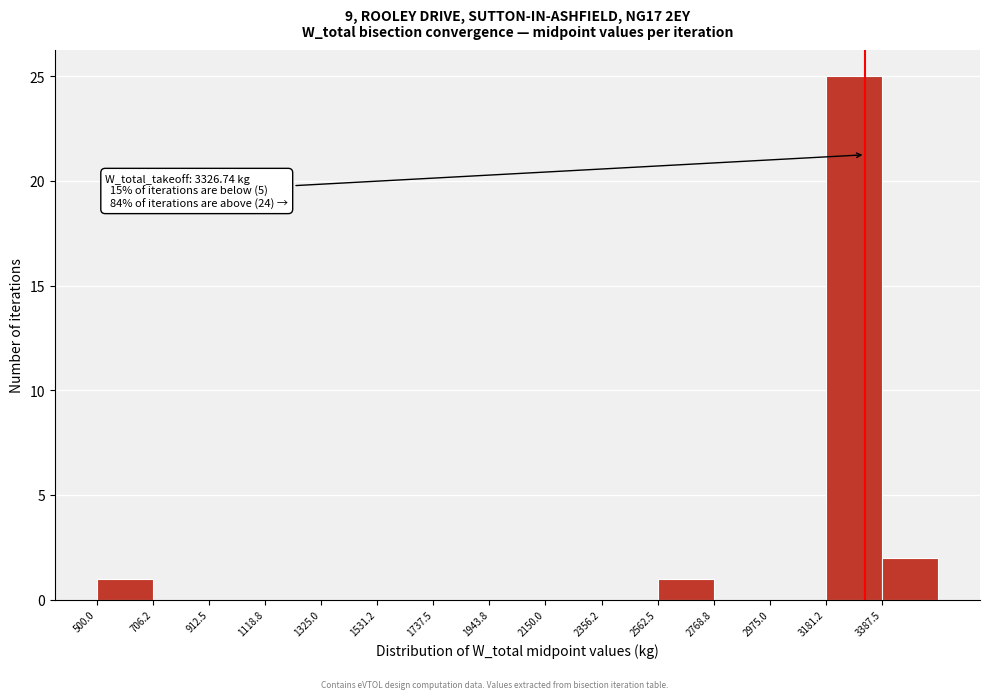

Over which range of the x-axis is the bar tallest?

3200 to 3400